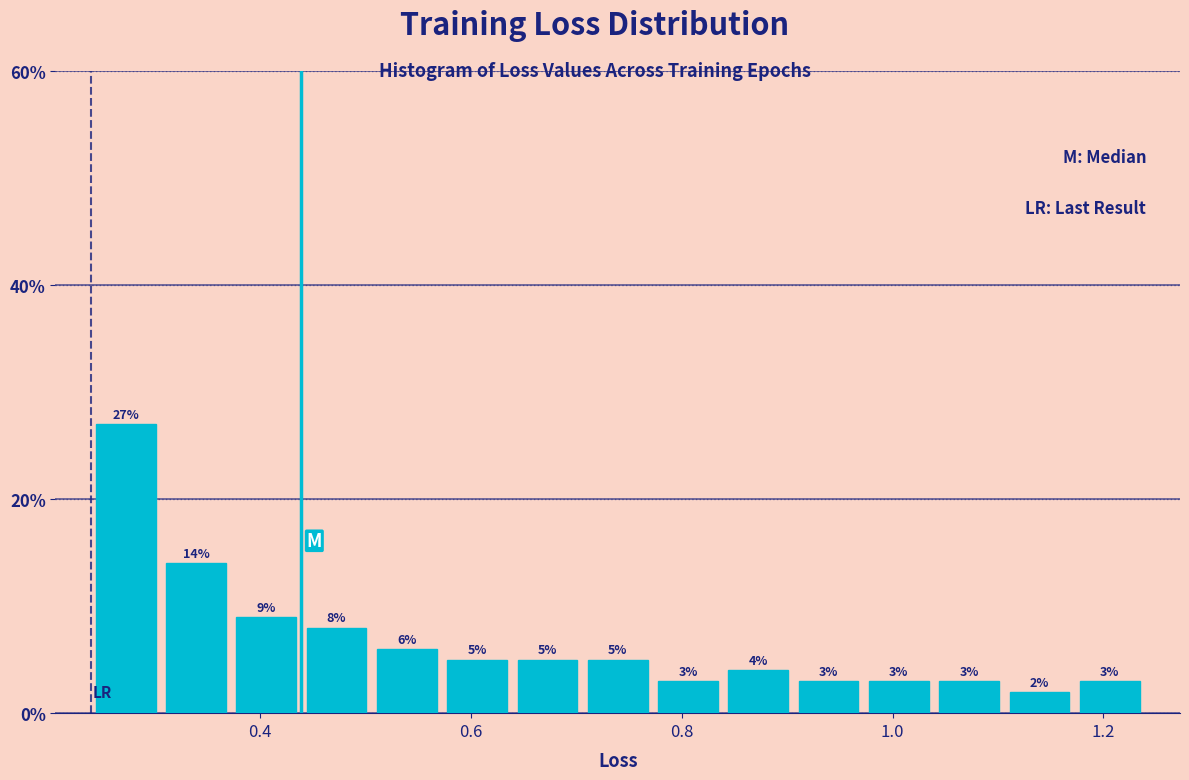

Around what value on the x-axis is the tallest bar? Give the approximate position of its centre, as read against the axis.

0.28